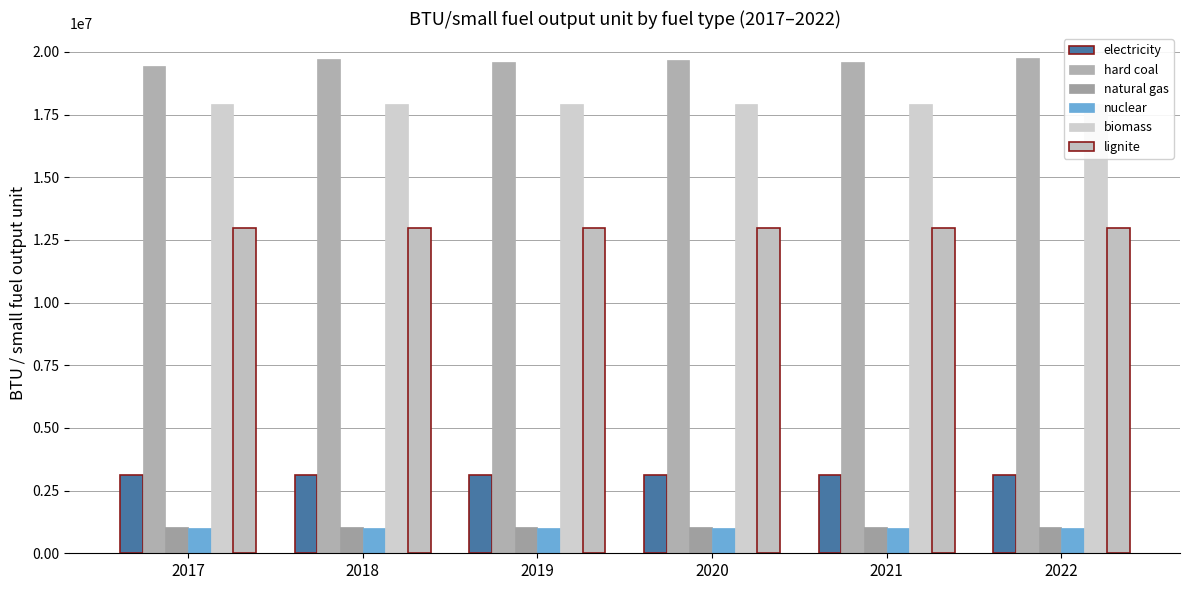

What is the value of the electricity bar at the 6th from the left?

3142000